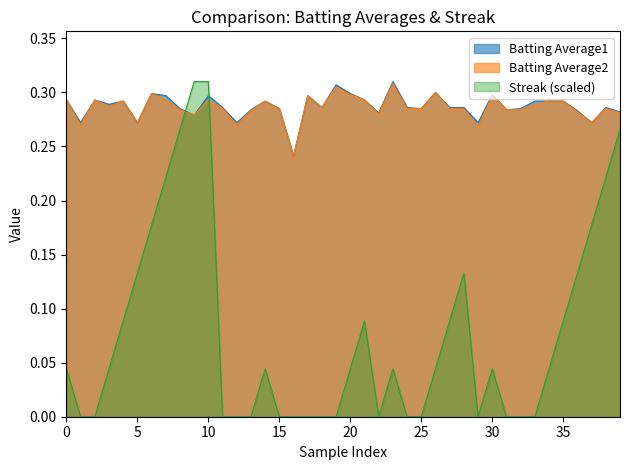

What is the maximum value for Streak?

0.3